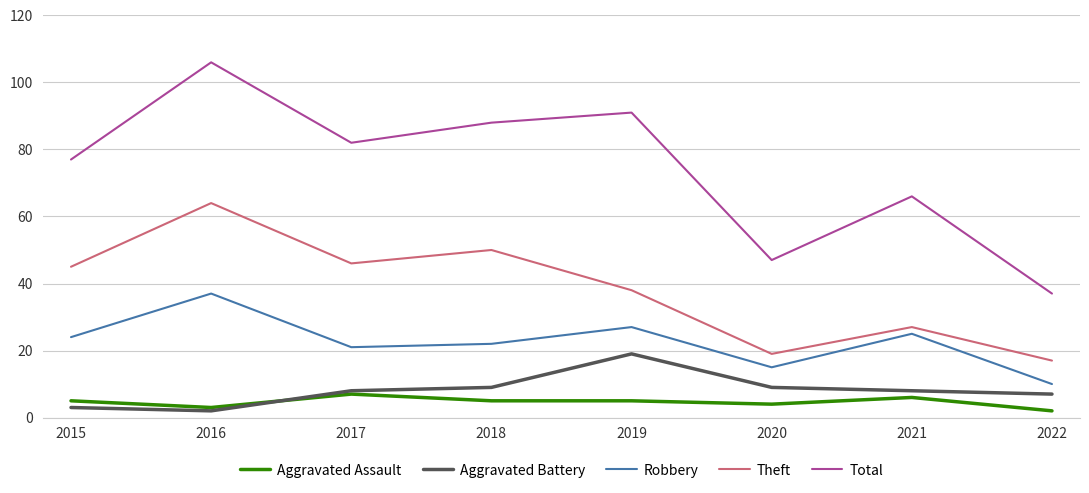

At which label does Robbery reach its minimum?

2022